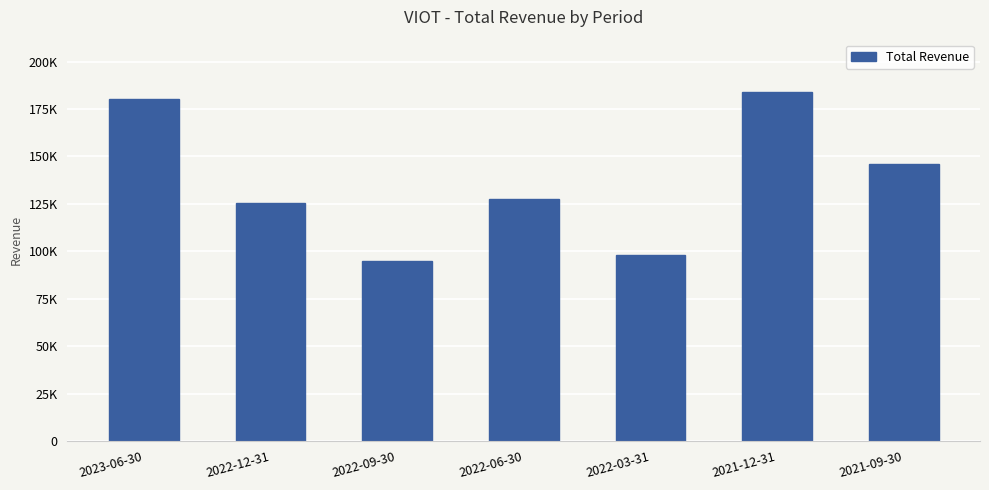

Are the bars horizontal?

No